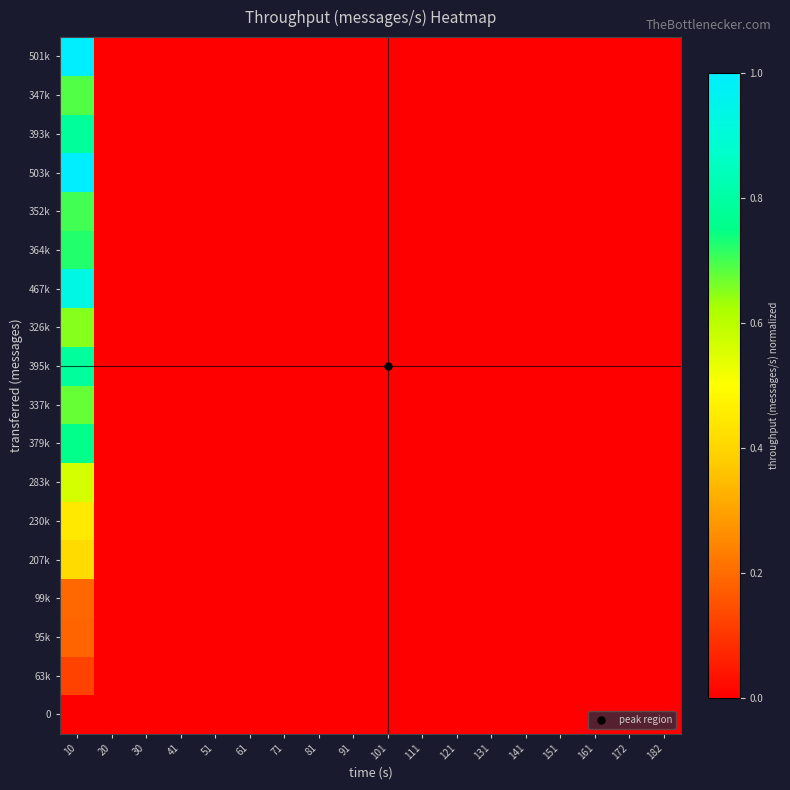

Reading right to left, what are all the values shown in this chart?

0: 182=0.0	172=0.0	161=0.0	151=0.0	141=0.0	131=0.0	121=0.0	111=0.0	101=0.0	91=0.0	81=0.0	71=0.0	61=0.0	51=0.0	41=0.0	30=0.0	20=0.0	10=0.0
63k: 182=0.0	172=0.0	161=0.0	151=0.0	141=0.0	131=0.0	121=0.0	111=0.0	101=0.0	91=0.0	81=0.0	71=0.0	61=0.0	51=0.0	41=0.0	30=0.0	20=0.0	10=0.1
95k: 182=0.0	172=0.0	161=0.0	151=0.0	141=0.0	131=0.0	121=0.0	111=0.0	101=0.0	91=0.0	81=0.0	71=0.0	61=0.0	51=0.0	41=0.0	30=0.0	20=0.0	10=0.2
99k: 182=0.0	172=0.0	161=0.0	151=0.0	141=0.0	131=0.0	121=0.0	111=0.0	101=0.0	91=0.0	81=0.0	71=0.0	61=0.0	51=0.0	41=0.0	30=0.0	20=0.0	10=0.2
207k: 182=0.0	172=0.0	161=0.0	151=0.0	141=0.0	131=0.0	121=0.0	111=0.0	101=0.0	91=0.0	81=0.0	71=0.0	61=0.0	51=0.0	41=0.0	30=0.0	20=0.0	10=0.4
230k: 182=0.0	172=0.0	161=0.0	151=0.0	141=0.0	131=0.0	121=0.0	111=0.0	101=0.0	91=0.0	81=0.0	71=0.0	61=0.0	51=0.0	41=0.0	30=0.0	20=0.0	10=0.4
283k: 182=0.0	172=0.0	161=0.0	151=0.0	141=0.0	131=0.0	121=0.0	111=0.0	101=0.0	91=0.0	81=0.0	71=0.0	61=0.0	51=0.0	41=0.0	30=0.0	20=0.0	10=0.6
379k: 182=0.0	172=0.0	161=0.0	151=0.0	141=0.0	131=0.0	121=0.0	111=0.0	101=0.0	91=0.0	81=0.0	71=0.0	61=0.0	51=0.0	41=0.0	30=0.0	20=0.0	10=0.8
337k: 182=0.0	172=0.0	161=0.0	151=0.0	141=0.0	131=0.0	121=0.0	111=0.0	101=0.0	91=0.0	81=0.0	71=0.0	61=0.0	51=0.0	41=0.0	30=0.0	20=0.0	10=0.7
395k: 182=0.0	172=0.0	161=0.0	151=0.0	141=0.0	131=0.0	121=0.0	111=0.0	101=0.0	91=0.0	81=0.0	71=0.0	61=0.0	51=0.0	41=0.0	30=0.0	20=0.0	10=0.8
326k: 182=0.0	172=0.0	161=0.0	151=0.0	141=0.0	131=0.0	121=0.0	111=0.0	101=0.0	91=0.0	81=0.0	71=0.0	61=0.0	51=0.0	41=0.0	30=0.0	20=0.0	10=0.6
467k: 182=0.0	172=0.0	161=0.0	151=0.0	141=0.0	131=0.0	121=0.0	111=0.0	101=0.0	91=0.0	81=0.0	71=0.0	61=0.0	51=0.0	41=0.0	30=0.0	20=0.0	10=0.9
364k: 182=0.0	172=0.0	161=0.0	151=0.0	141=0.0	131=0.0	121=0.0	111=0.0	101=0.0	91=0.0	81=0.0	71=0.0	61=0.0	51=0.0	41=0.0	30=0.0	20=0.0	10=0.7
352k: 182=0.0	172=0.0	161=0.0	151=0.0	141=0.0	131=0.0	121=0.0	111=0.0	101=0.0	91=0.0	81=0.0	71=0.0	61=0.0	51=0.0	41=0.0	30=0.0	20=0.0	10=0.7
503k: 182=0.0	172=0.0	161=0.0	151=0.0	141=0.0	131=0.0	121=0.0	111=0.0	101=0.0	91=0.0	81=0.0	71=0.0	61=0.0	51=0.0	41=0.0	30=0.0	20=0.0	10=1.0
393k: 182=0.0	172=0.0	161=0.0	151=0.0	141=0.0	131=0.0	121=0.0	111=0.0	101=0.0	91=0.0	81=0.0	71=0.0	61=0.0	51=0.0	41=0.0	30=0.0	20=0.0	10=0.8
347k: 182=0.0	172=0.0	161=0.0	151=0.0	141=0.0	131=0.0	121=0.0	111=0.0	101=0.0	91=0.0	81=0.0	71=0.0	61=0.0	51=0.0	41=0.0	30=0.0	20=0.0	10=0.7
501k: 182=0.0	172=0.0	161=0.0	151=0.0	141=0.0	131=0.0	121=0.0	111=0.0	101=0.0	91=0.0	81=0.0	71=0.0	61=0.0	51=0.0	41=0.0	30=0.0	20=0.0	10=1.0